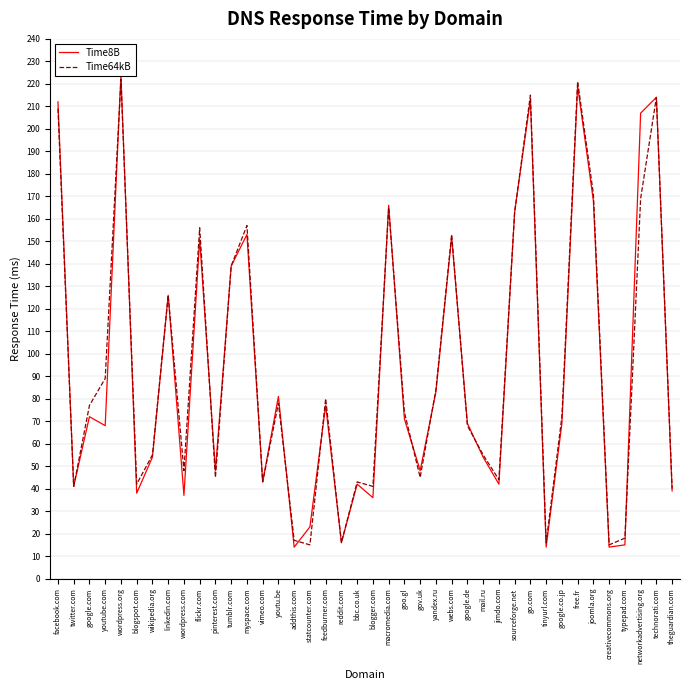

What is the value of the Time64kB point at the 29th from the left?

44